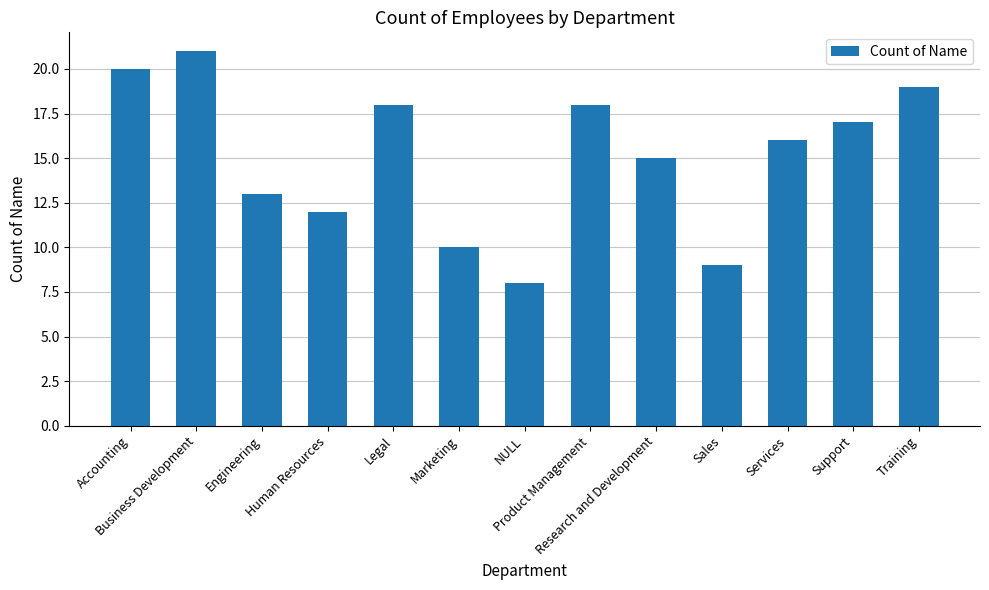

Which category has the highest value across all series?

Business Development